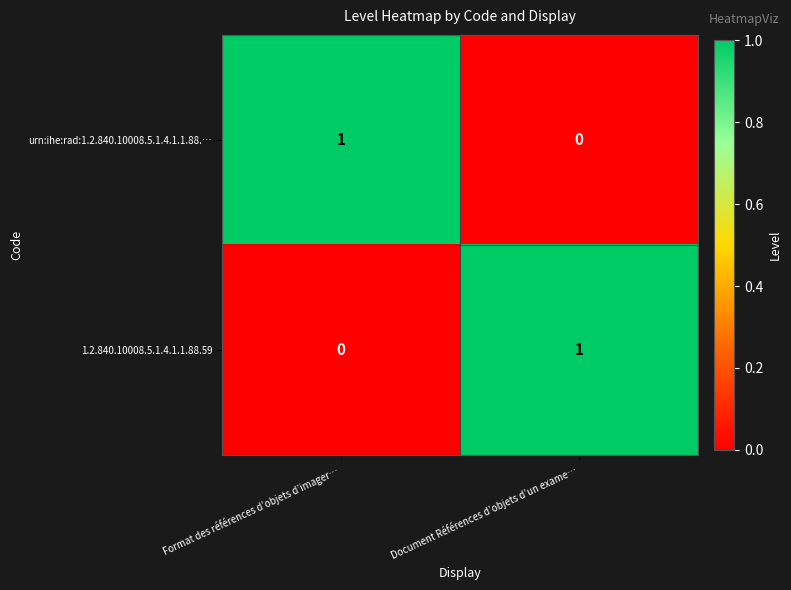

At Format des références d’objets d’imager…, list the series in order from largest to smallest.

urn:ihe:rad:1.2.840.10008.5.1.4.1.1.88.…, 1.2.840.10008.5.1.4.1.1.88.59